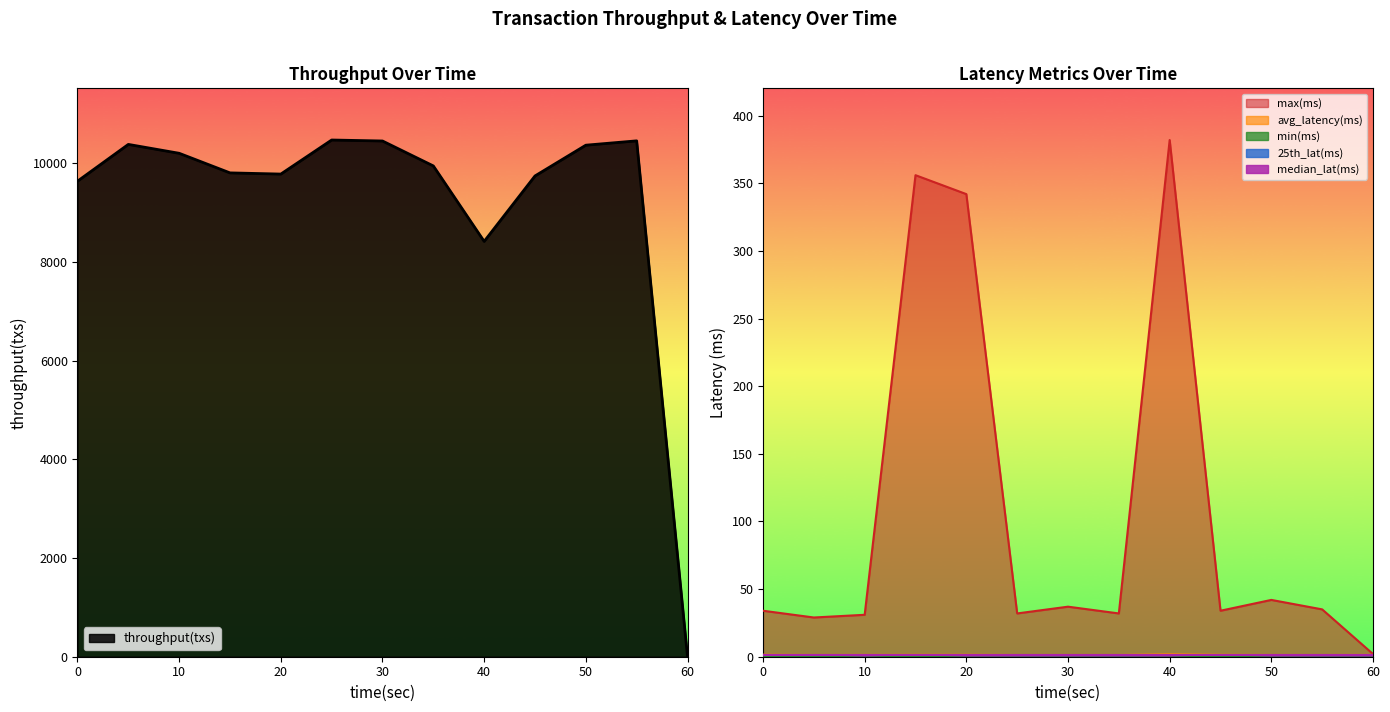

True or false: max(ms) has a value of 2.0 at 60.

True